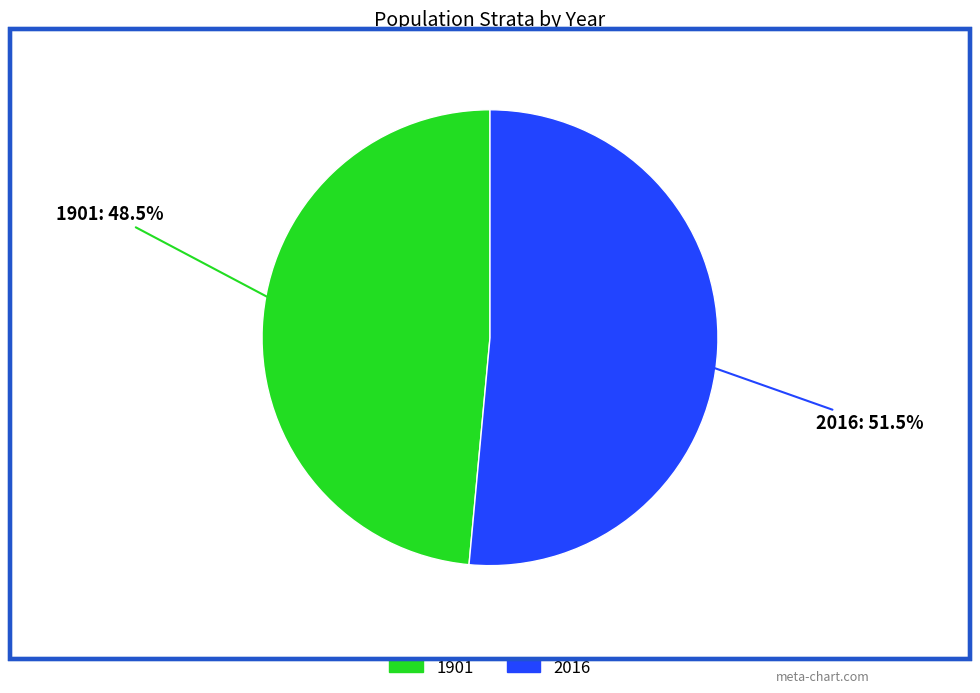

Count the number of slices in the pie.

2